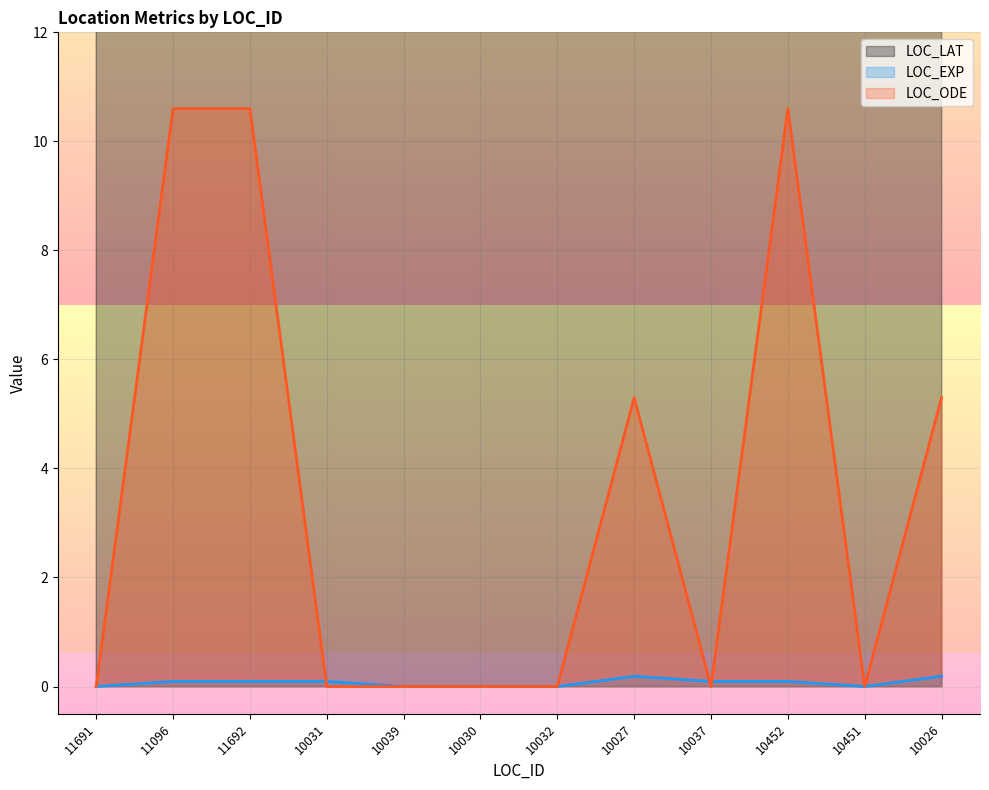

Is it true that LOC_EXP equals 0.1 at 10031?

True